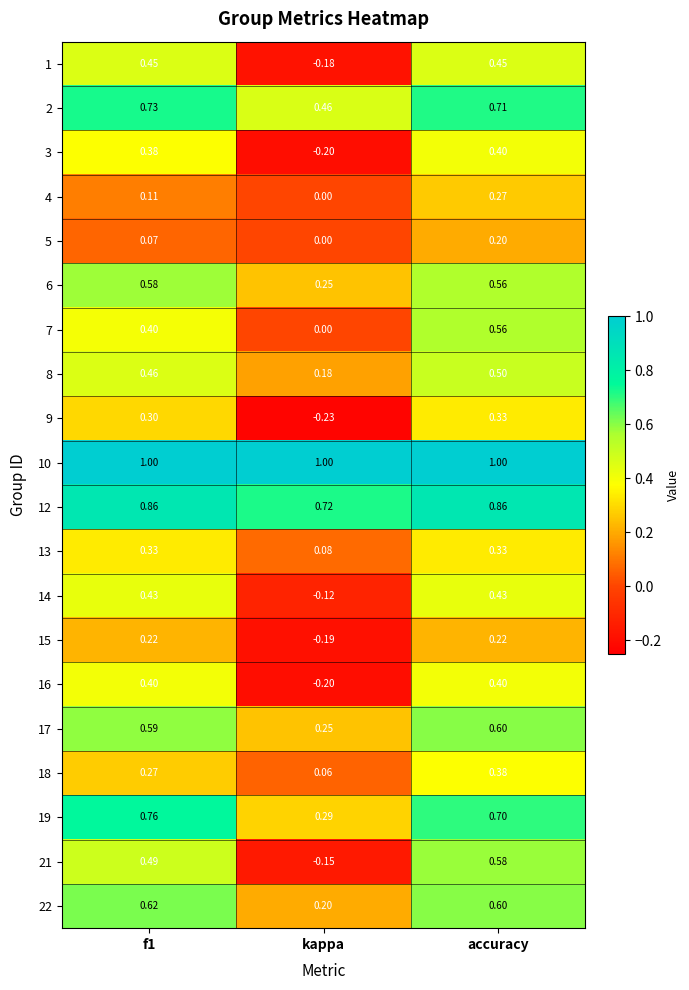

At how many categories does at least one series exceed 0?

3